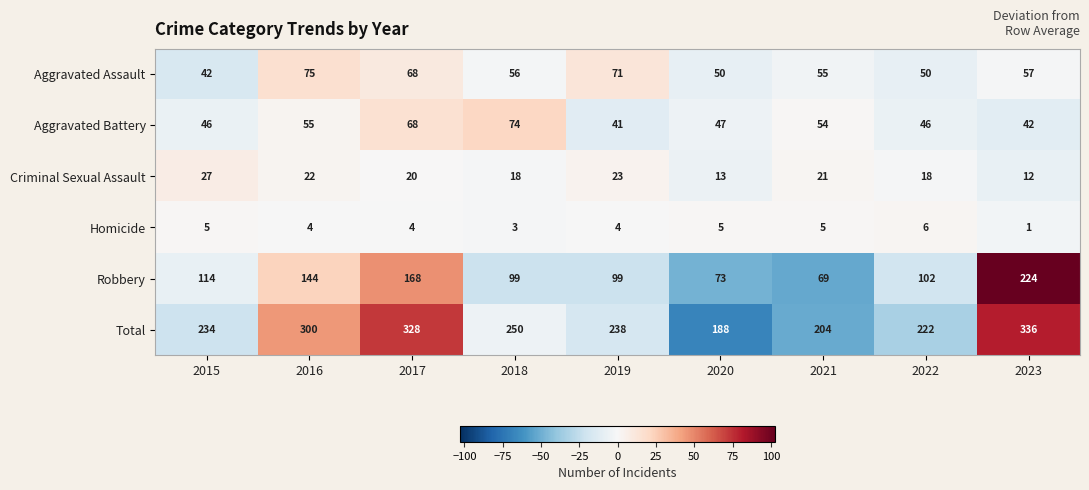

What is the difference between the second highest and second lowest values in the Aggravated Battery series?

26